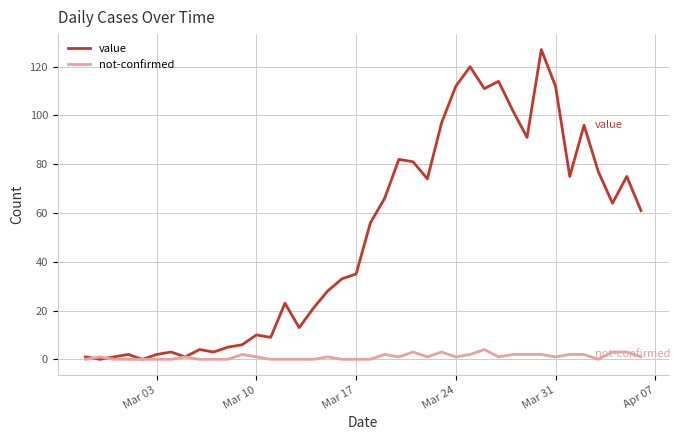

List the series in order of their overall mean, lowest first.

not-confirmed, value